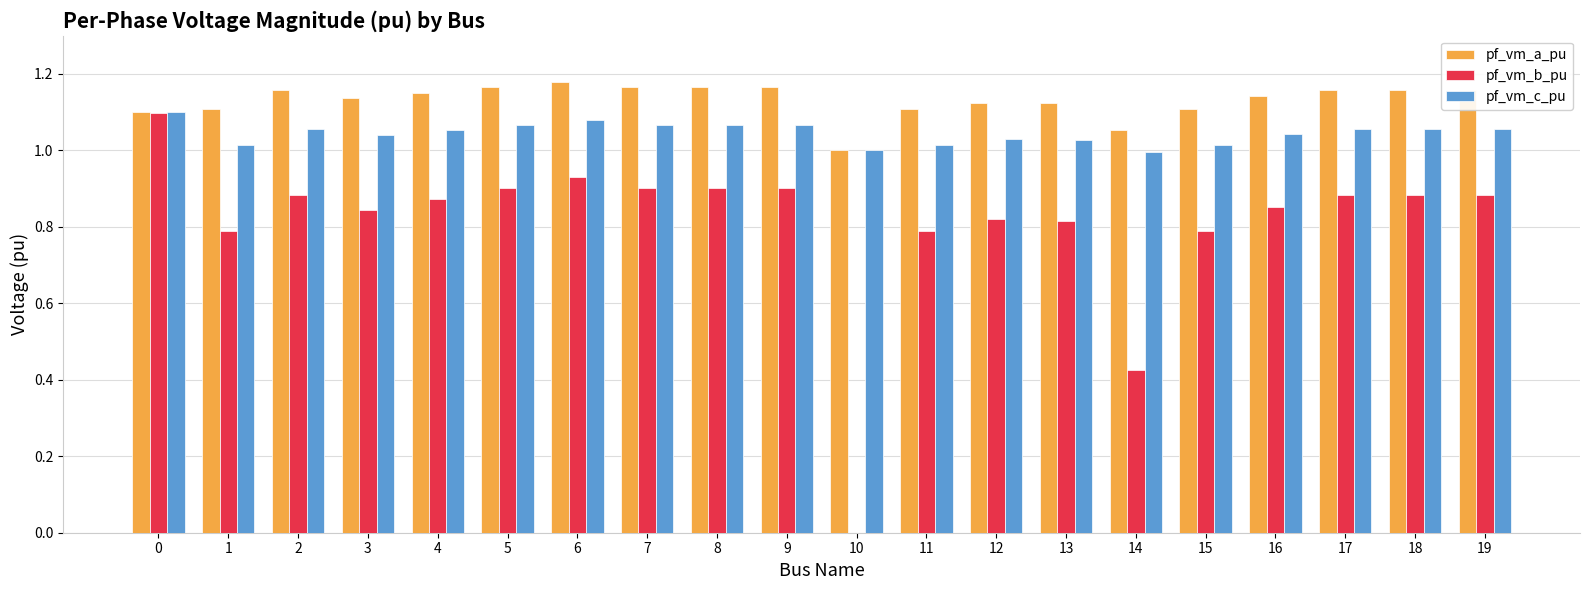

Where is pf_vm_a_pu nearest to the value 1?

10